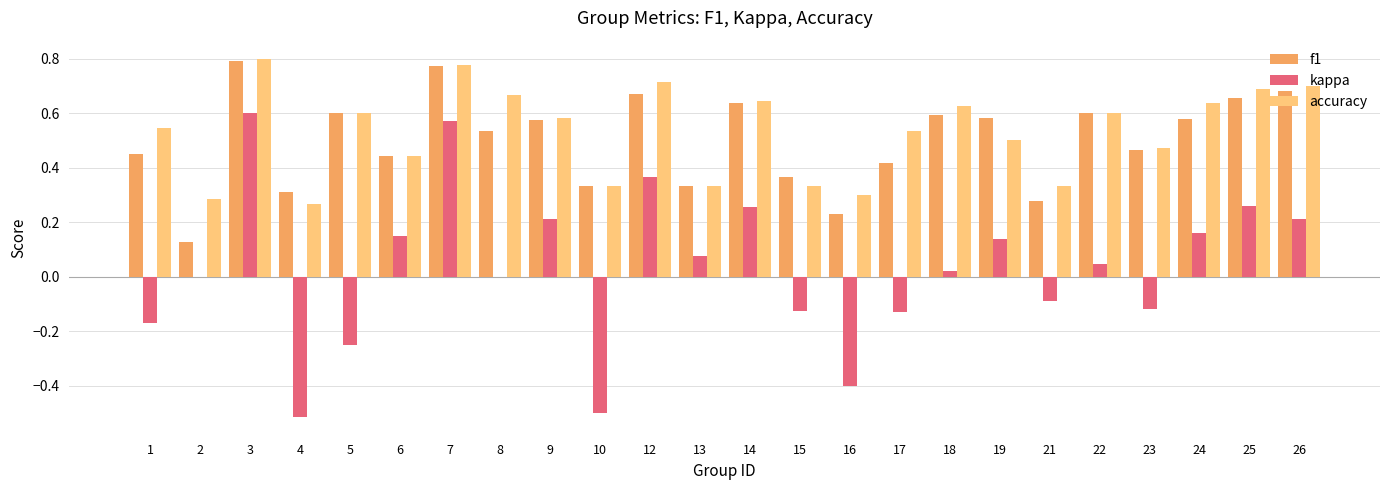

Which series changed the most between 1 and 21?

accuracy